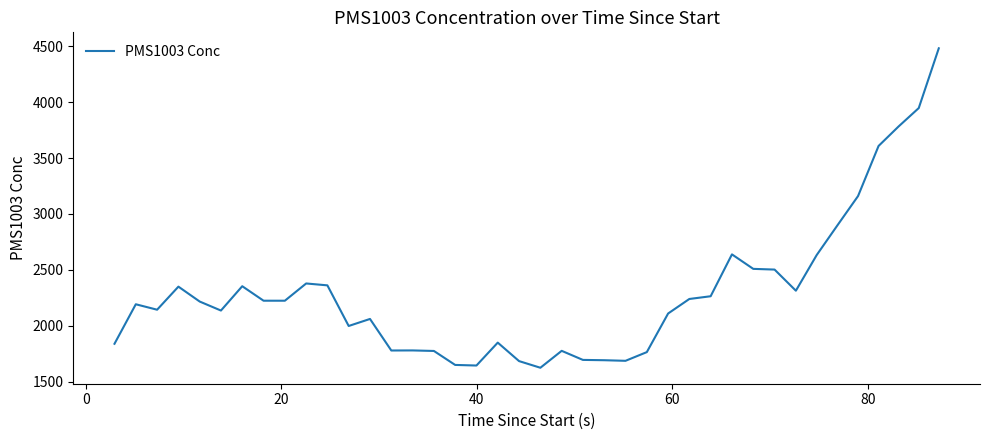

What is the minimum value shown in the chart?

1625.9